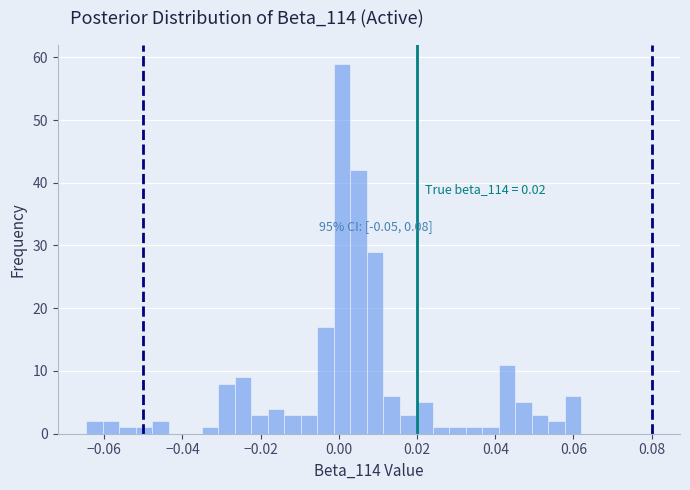

Around what value on the x-axis is the tallest bar? Give the approximate position of its centre, as read against the axis.

0.000